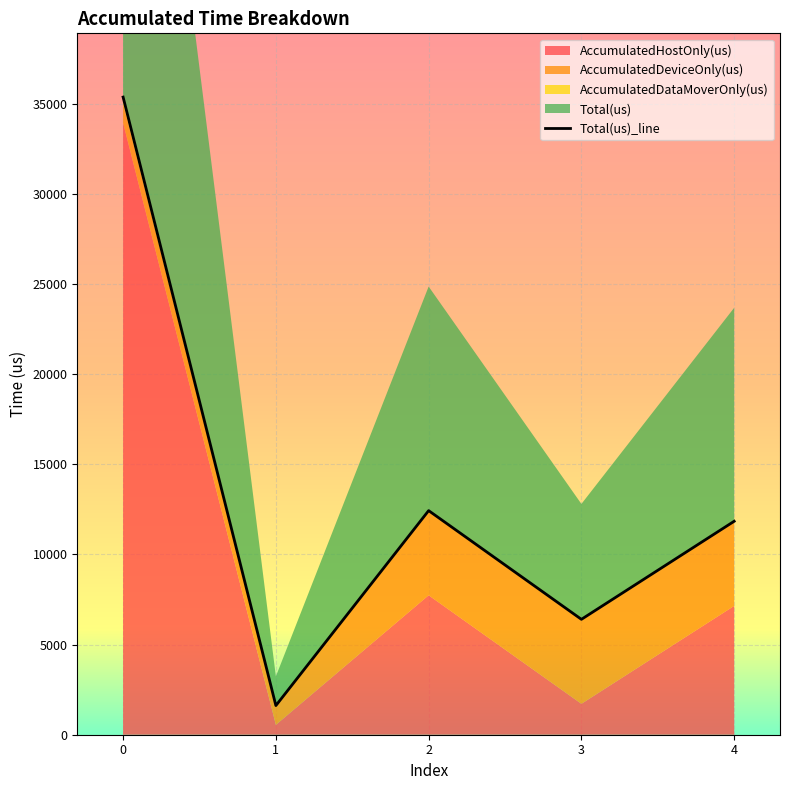

Where does the data first go above 11841?

−1